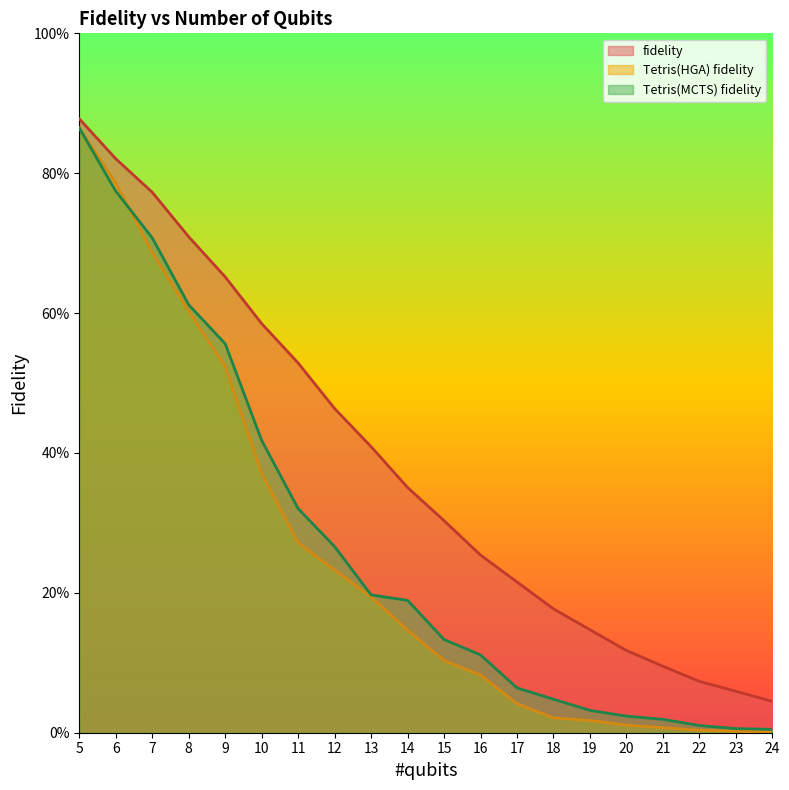

How many lines are shown in the chart?

3